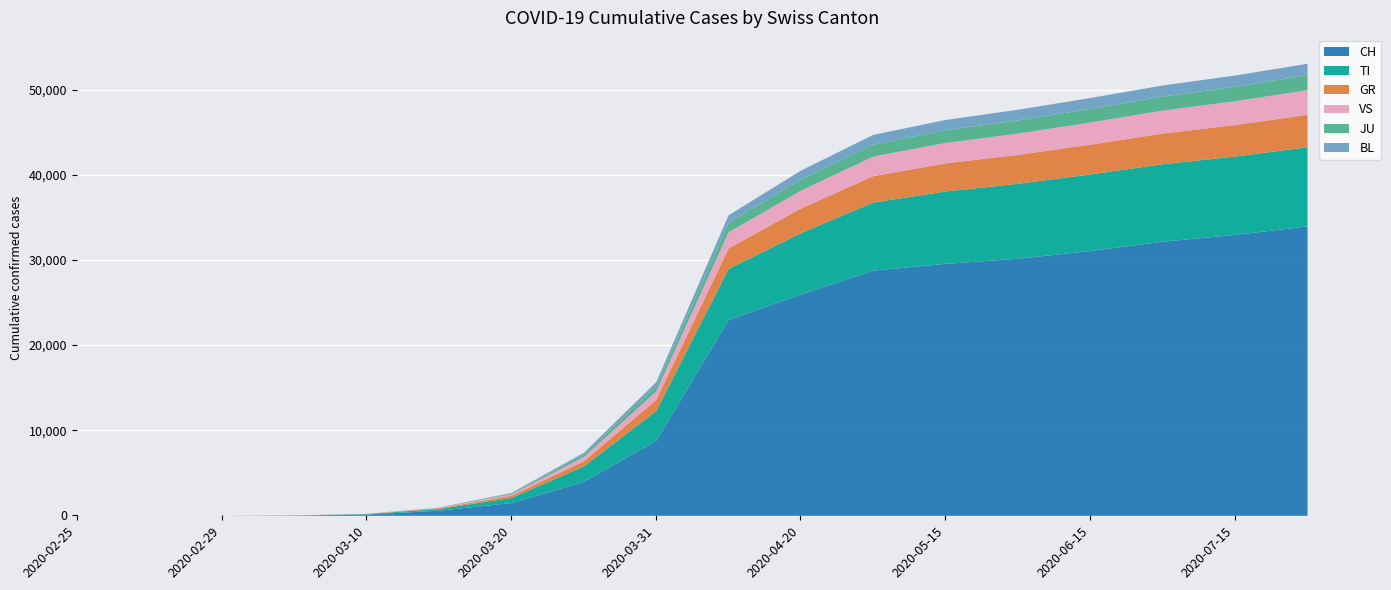

What is the value of the BL point at the 12th from the left?

1150